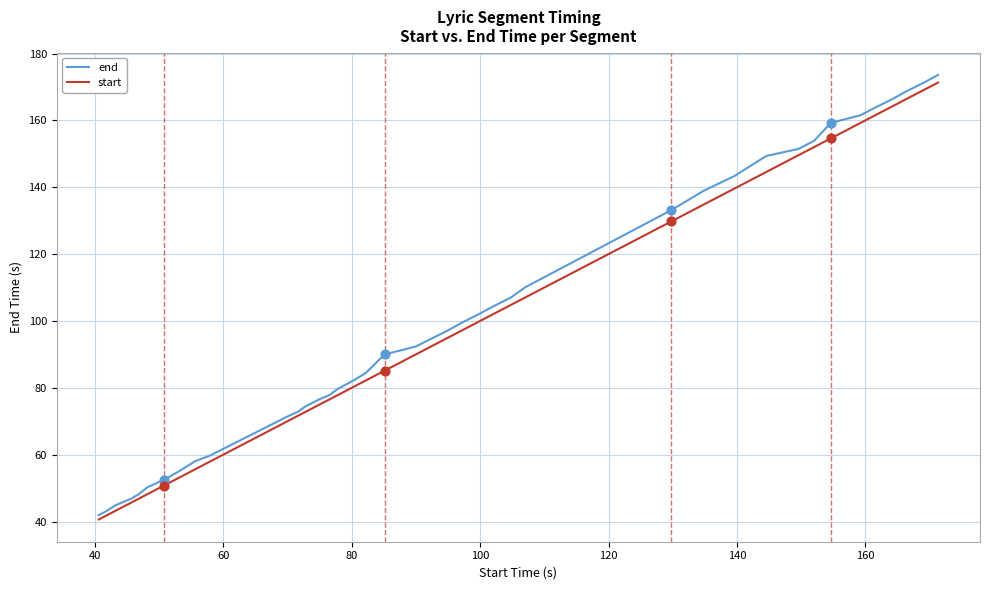

Which series has the widest spread of values?

end